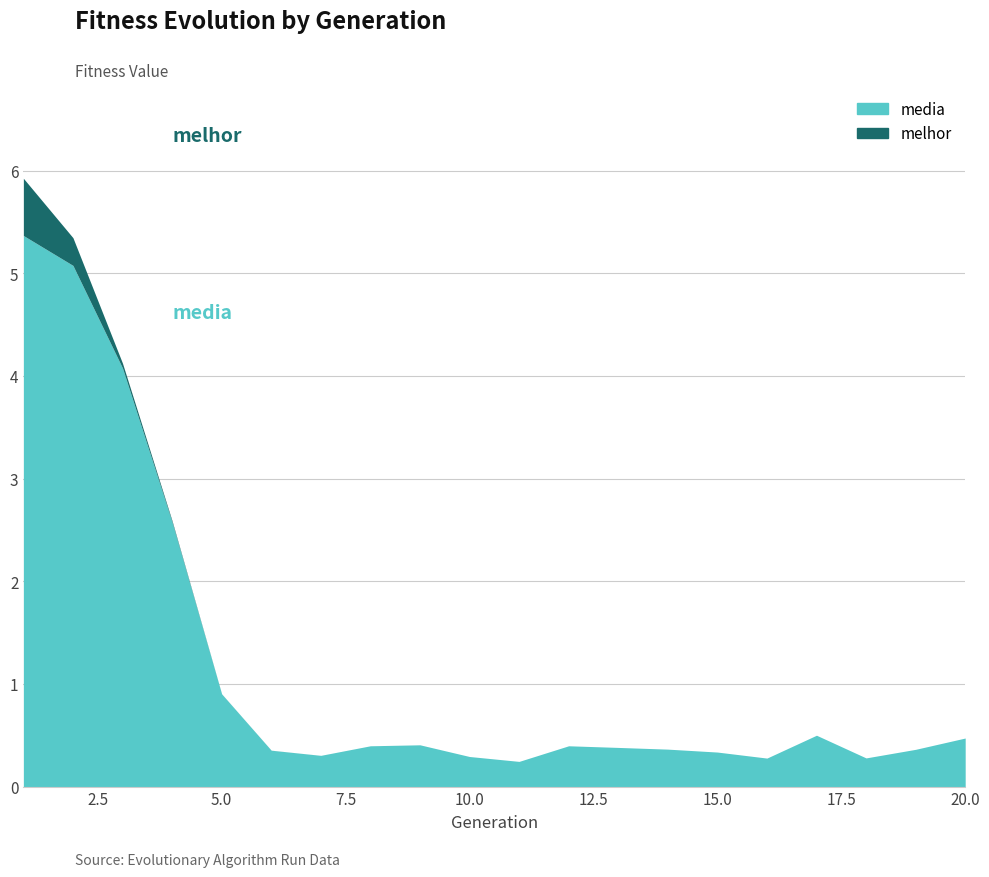

The media series shows 0.5 at 20. True or false?

True